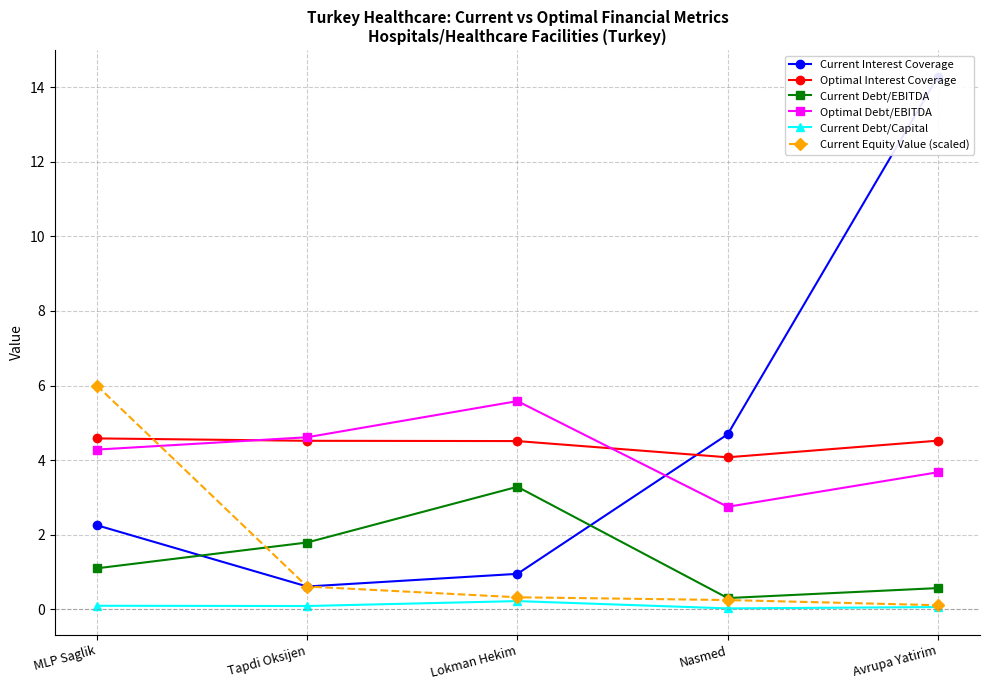

What is the difference between the Current Debt/EBITDA values at Tapdi Oksijen and Avrupa Yatirim?

1.2